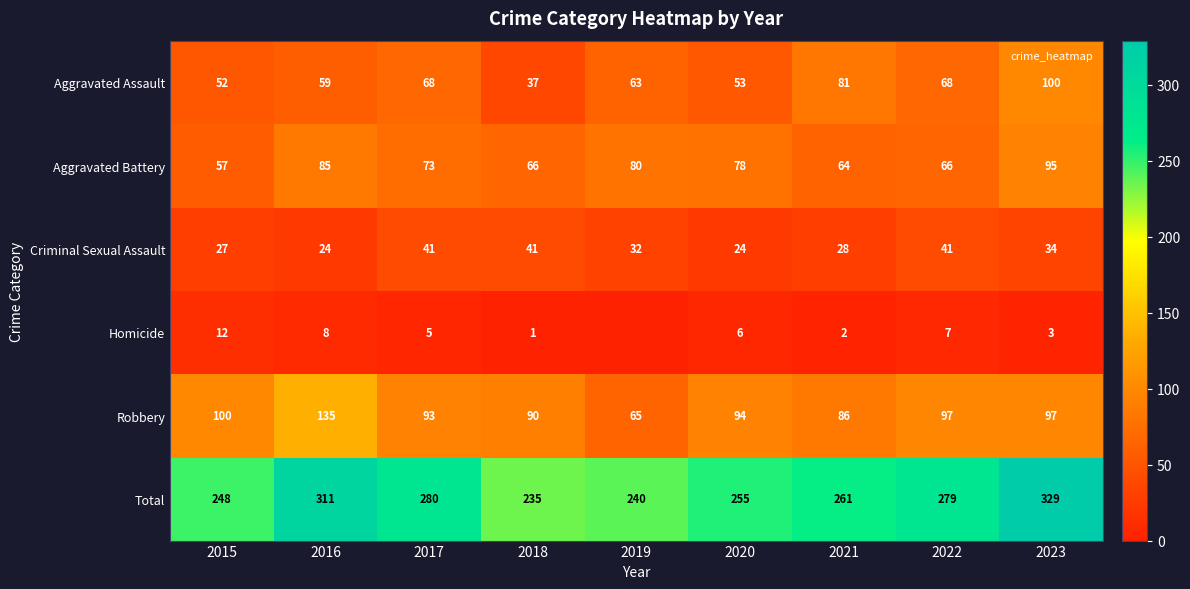

What is the sum of all Total values?

2438